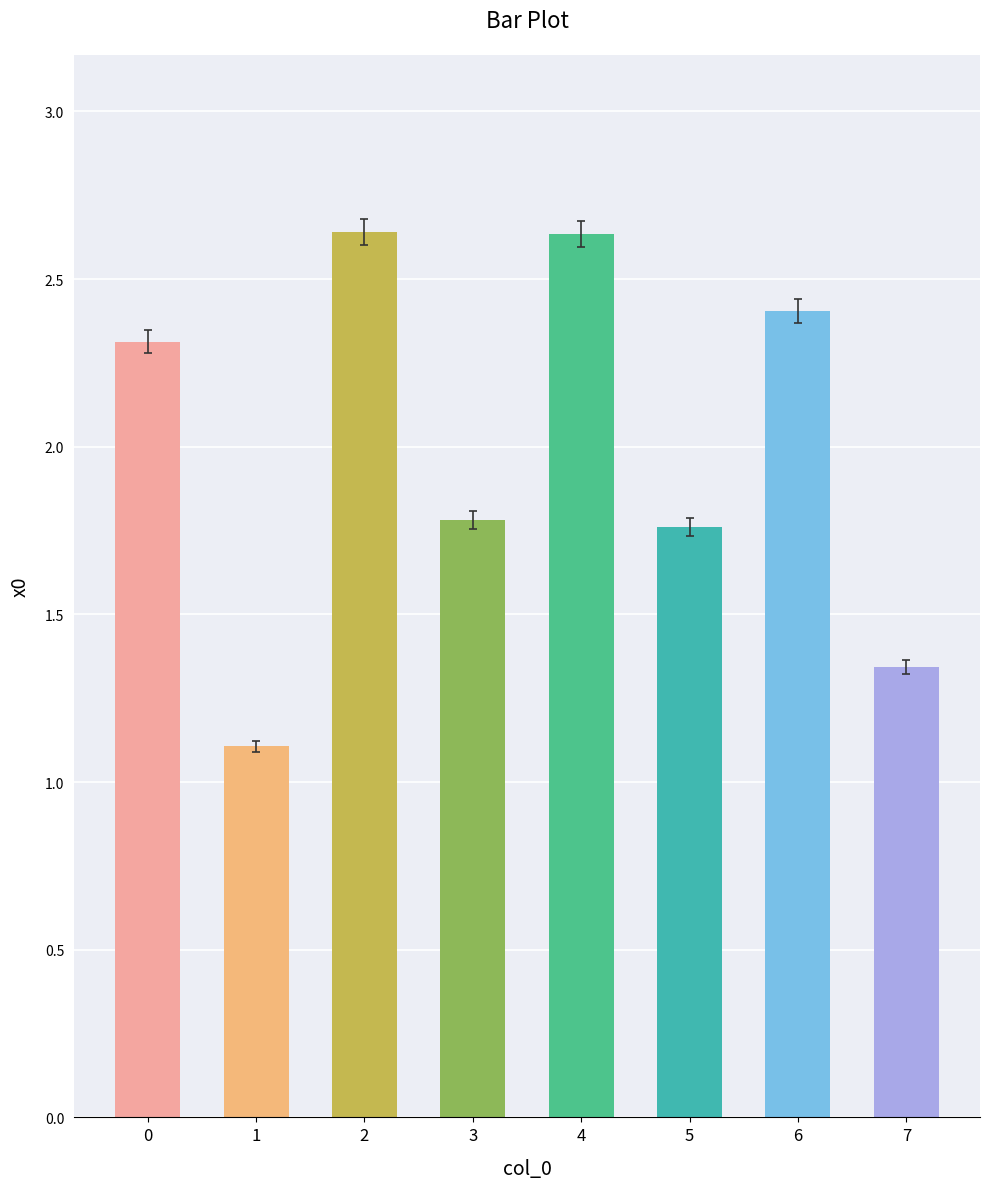

What is the value of the 1st bar from the left?

2.3